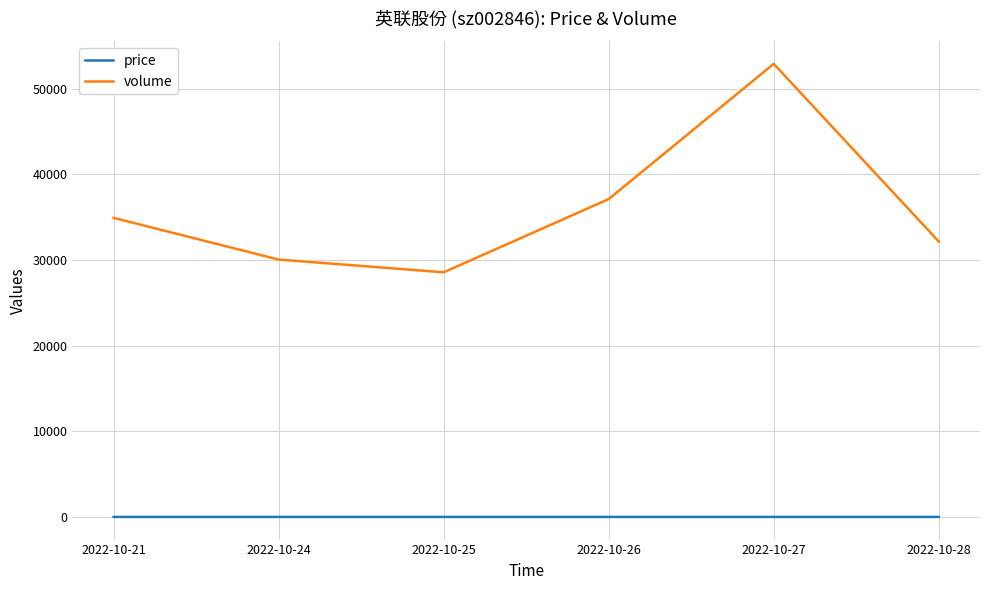

The volume series shows 59502.3 at 2022-10-21. True or false?

False